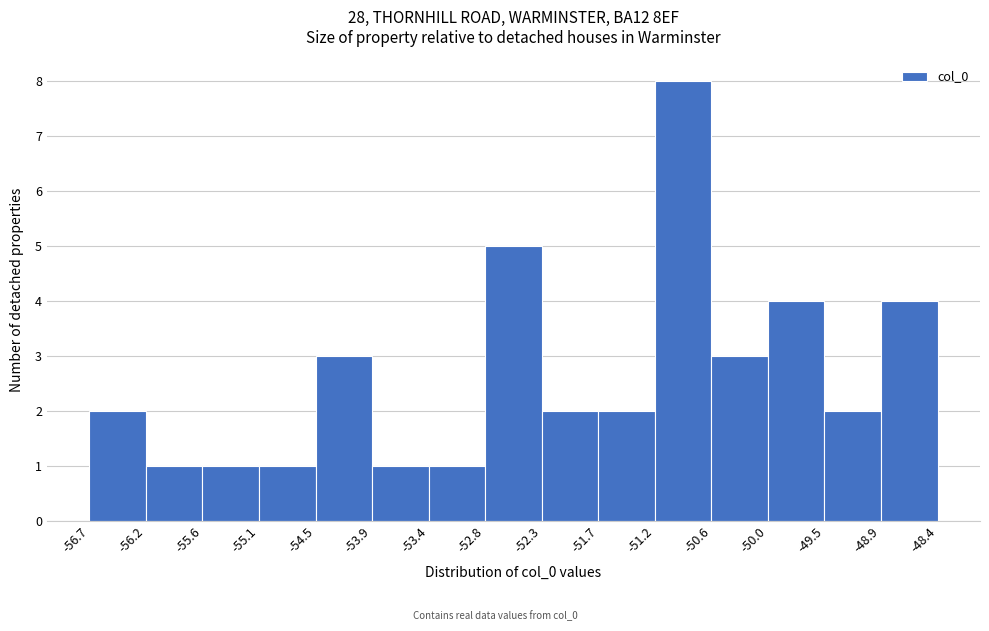

How tall is the bar that spans -53.9 to -53.4 on the x-axis? The values are not printed on the chart, so give them approximately, as read against the axis.

1